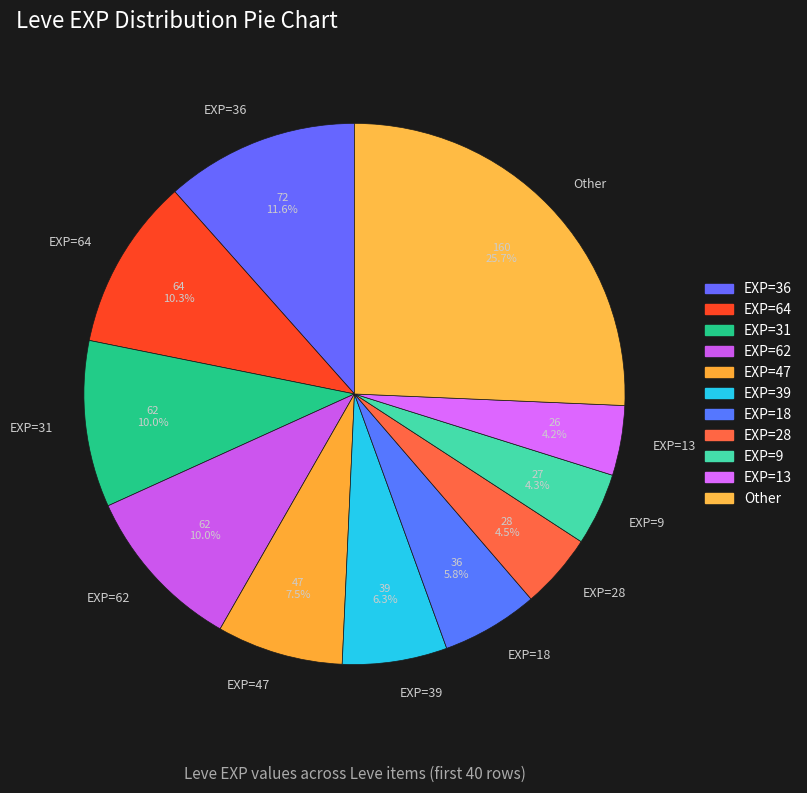

What portion of the pie excludes EXP=36?

88.4%